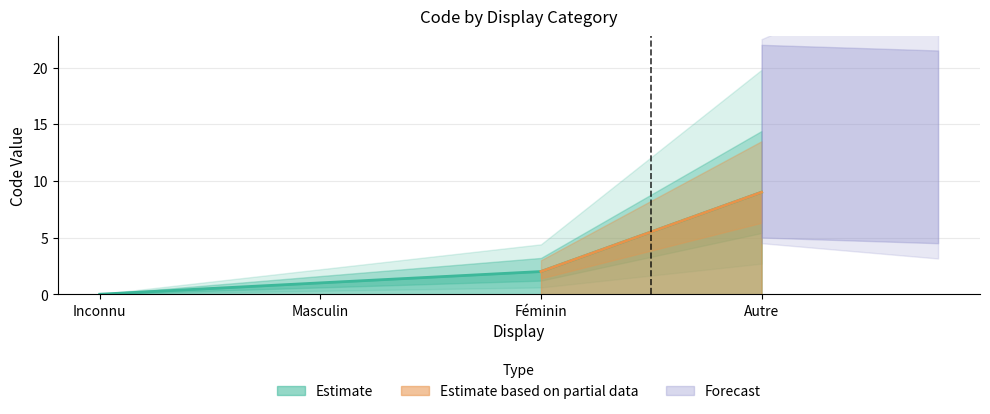

Where does the data first go above 2?

Autre